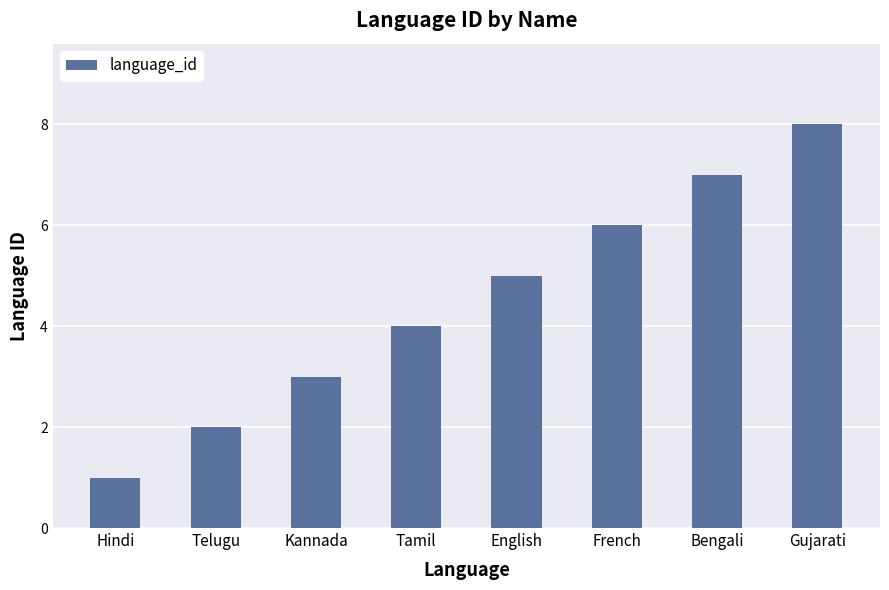

At which category does the chart reach its peak across all series?

Gujarati